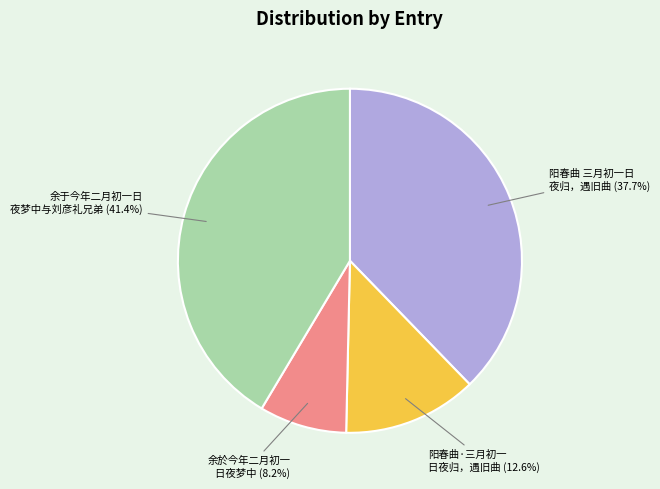

Count the number of slices in the pie.

4